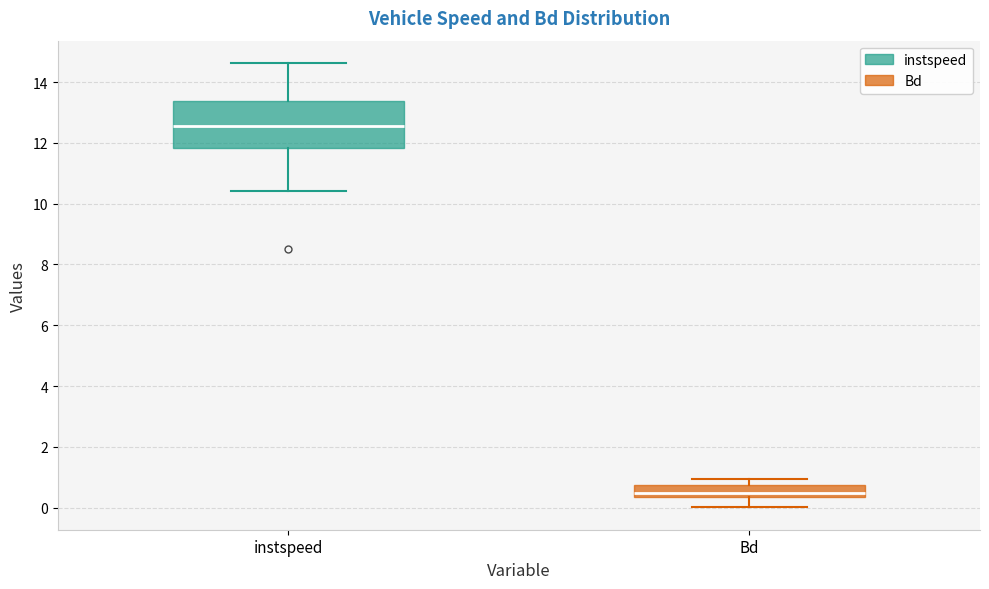

Reading left to right, read every box against the y-axis: the position of its median line, the range the box covers, and the ends of its whiskers. The values are not printed on the chart, so give them approximately, as read against the axis.

instspeed: median 12.6, box 11.8 to 13.4, whiskers 10.4 to 14.6
Bd: median 0.4 (inside the box), box 0.4 to 0.8, whiskers 0.0 to 1.0